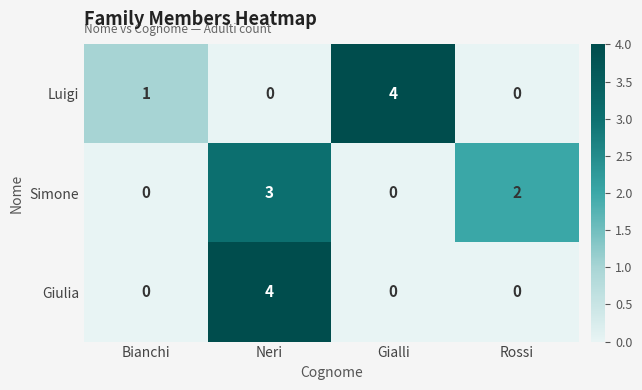

What is the greatest value displayed?

4